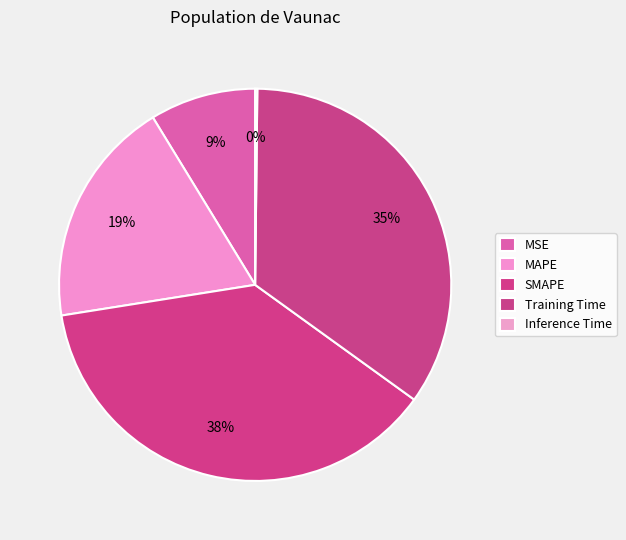

Which category has the smallest portion of the pie?

Inference Time